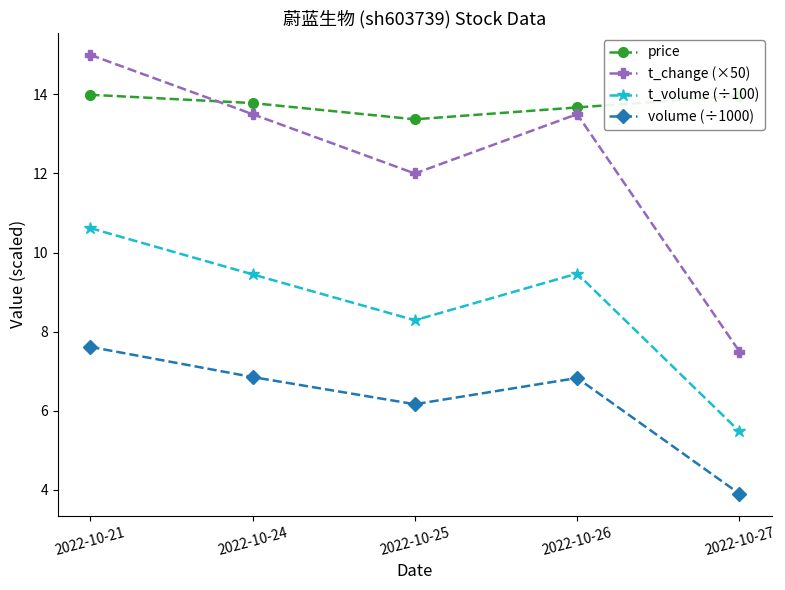

True or false: volume (÷1000) and t_volume (÷100) intersect in this chart.

False